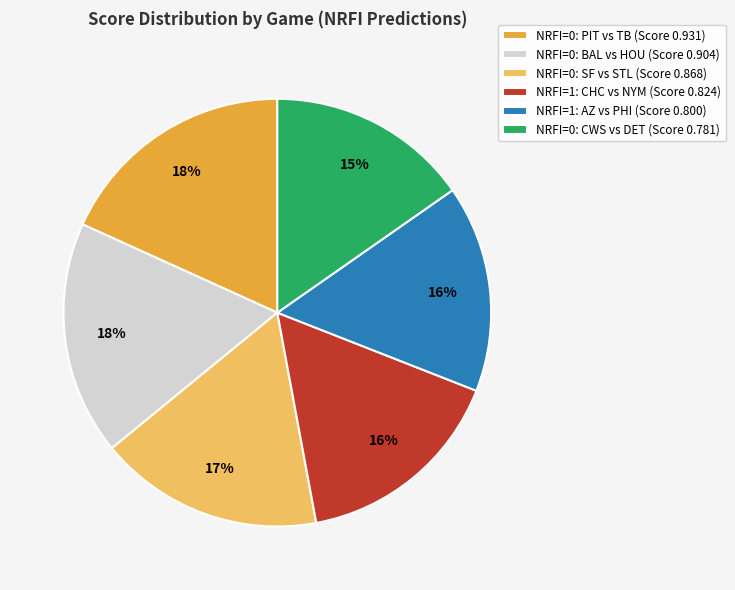

Between NRFI=1: CHC vs NYM (Score 0.824) and NRFI=0: CWS vs DET (Score 0.781), which is larger?

NRFI=1: CHC vs NYM (Score 0.824)